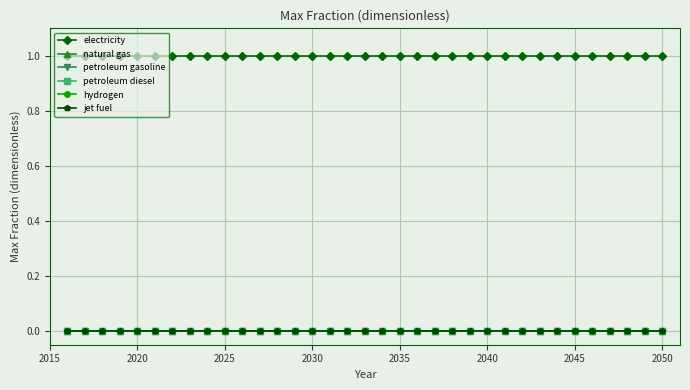

Does the chart have visible grid lines?

Yes